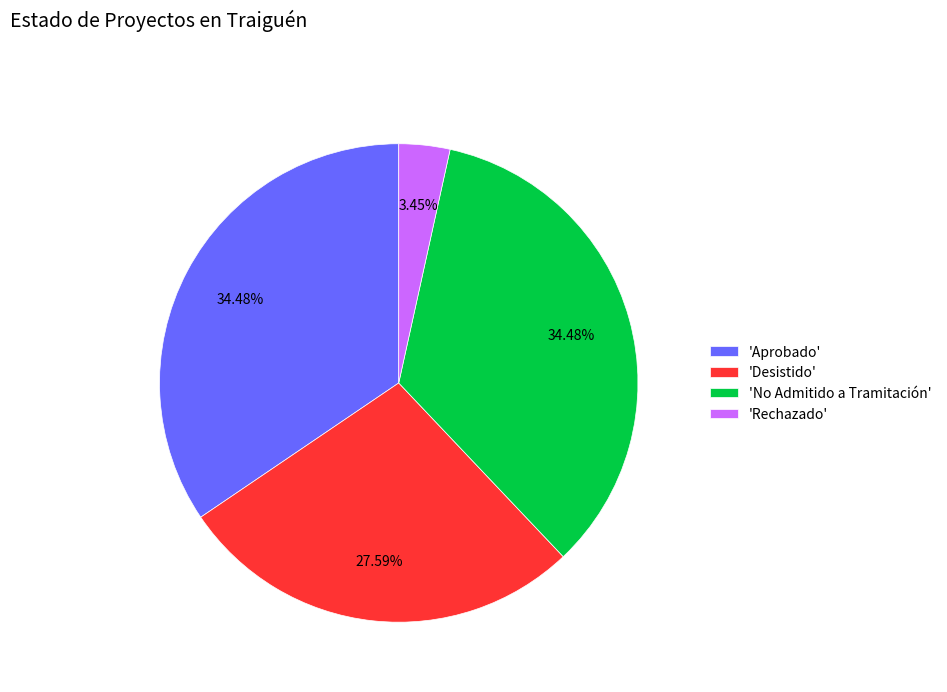

Which slice is the smallest?

'Rechazado'